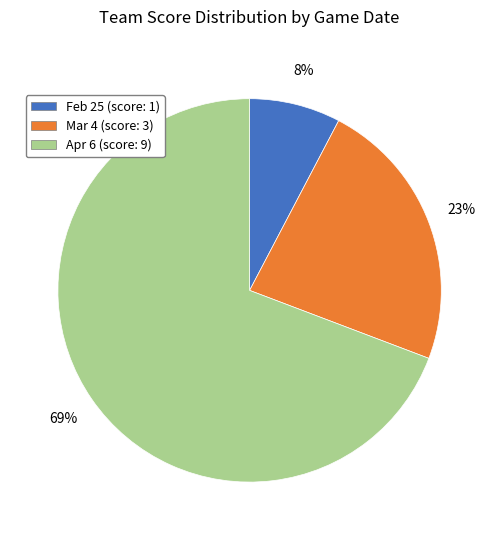

How many segments does this pie chart have?

3